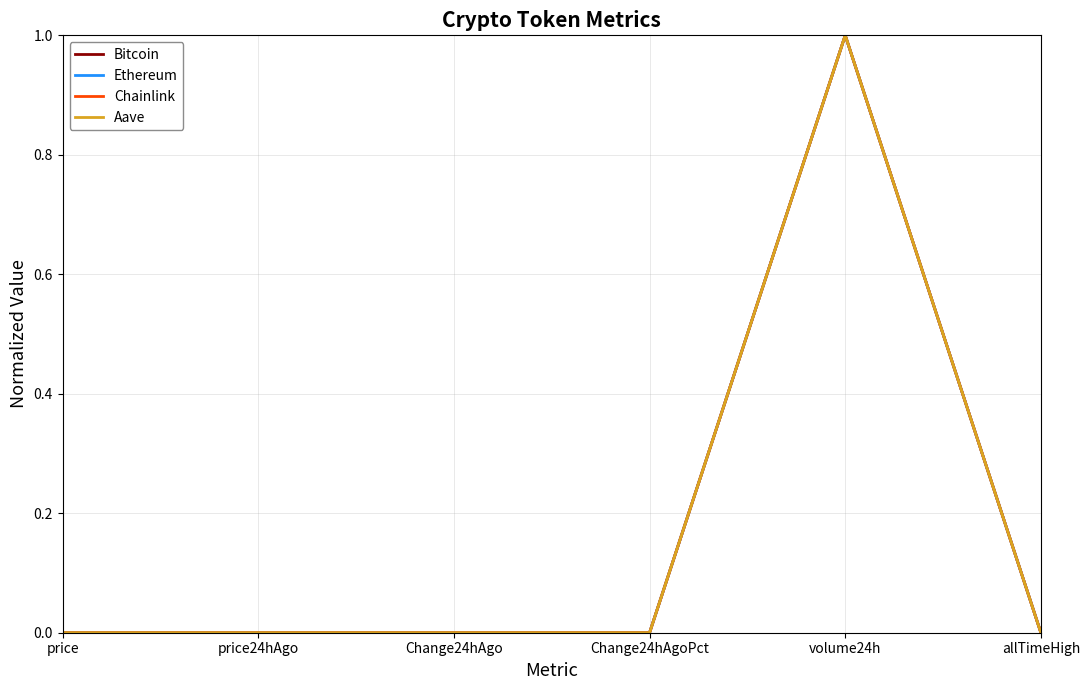

Between price and volume24h, which series saw the biggest shift?

Chainlink